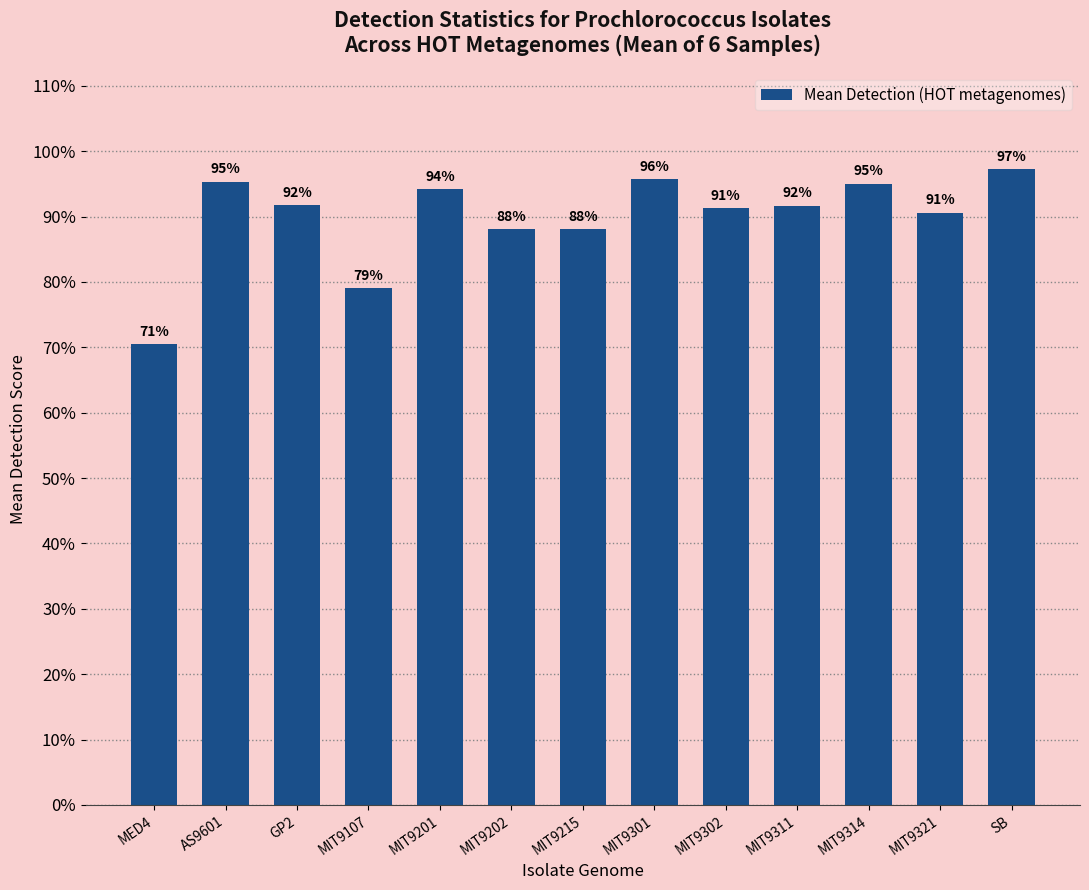

Which category has the lowest value across all series?

MED4